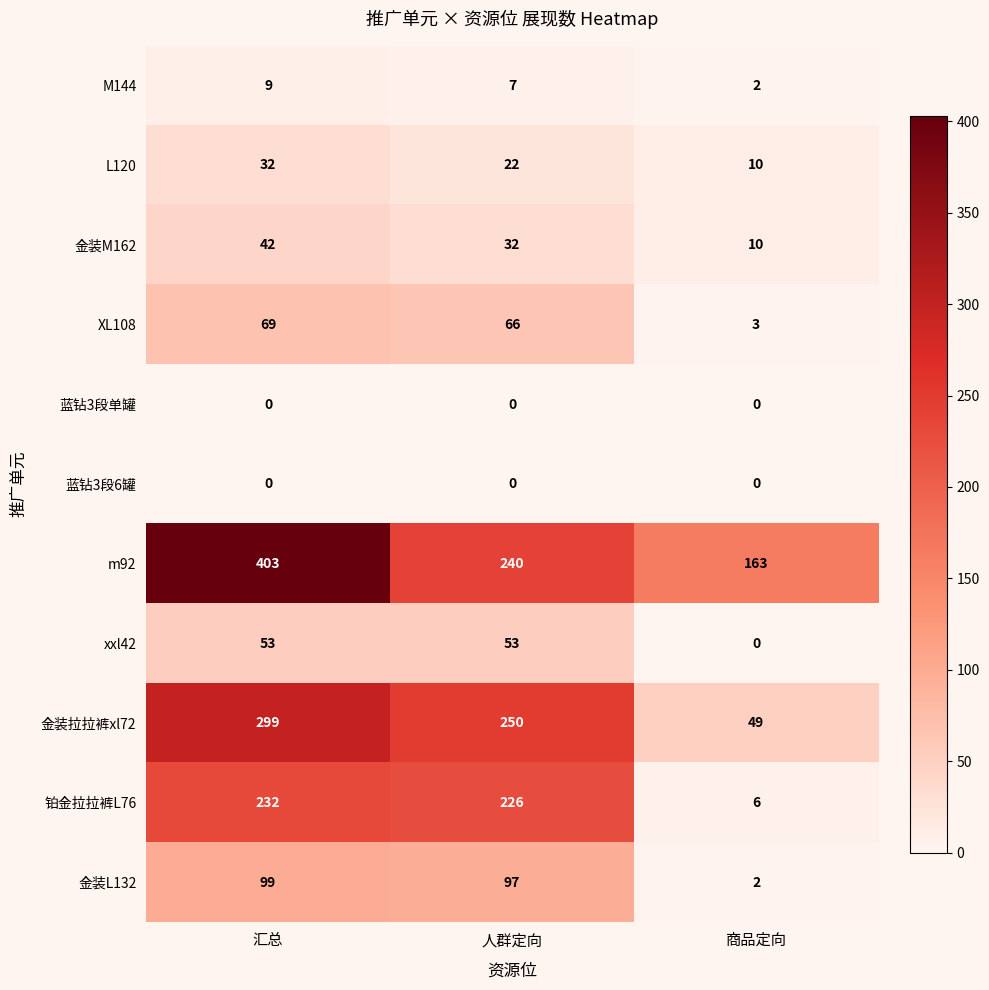

What is the difference between the highest and lowest values at 商品定向?

163